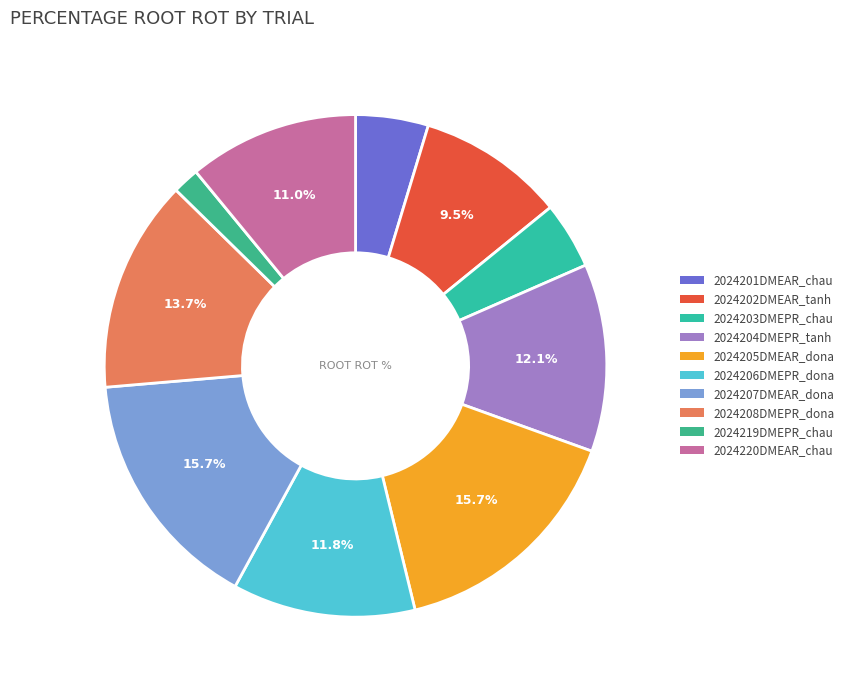

What is the smallest slice in the pie chart?

2024219DMEPR_chau